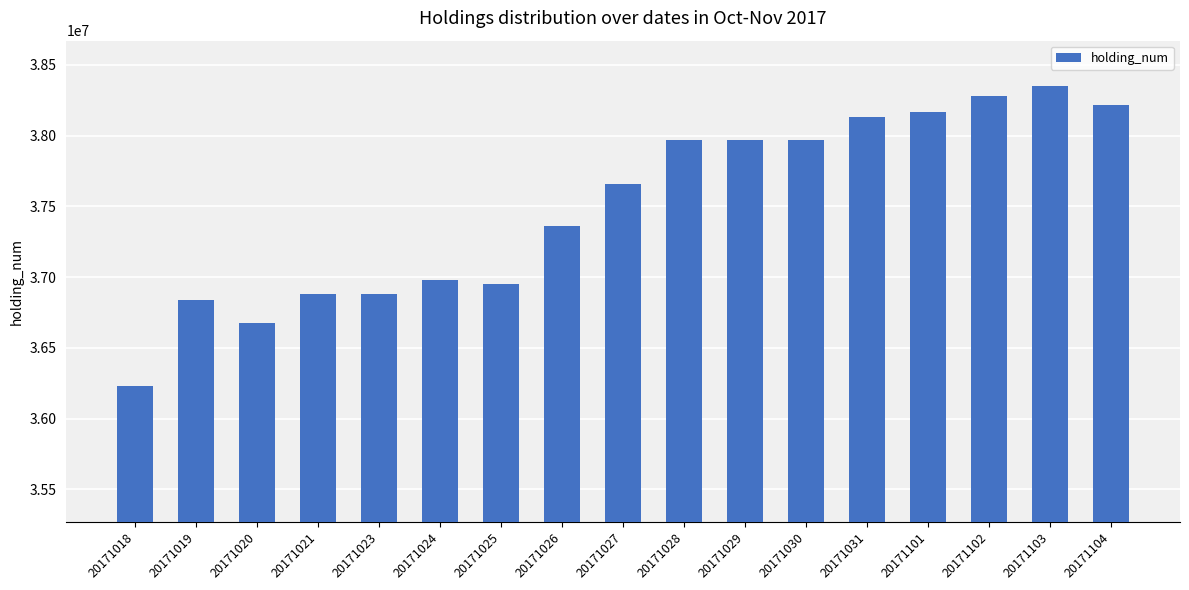

Reading left to right, extract all data points from this chart.

20171018=36228000	20171019=36838000	20171020=36674000	20171021=36880000	20171023=36880000	20171024=36982000	20171025=36950000	20171026=37362000	20171027=37656000	20171028=37970000	20171029=37970000	20171030=37970000	20171031=38132000	20171101=38166000	20171102=38278000	20171103=38352000	20171104=38216000